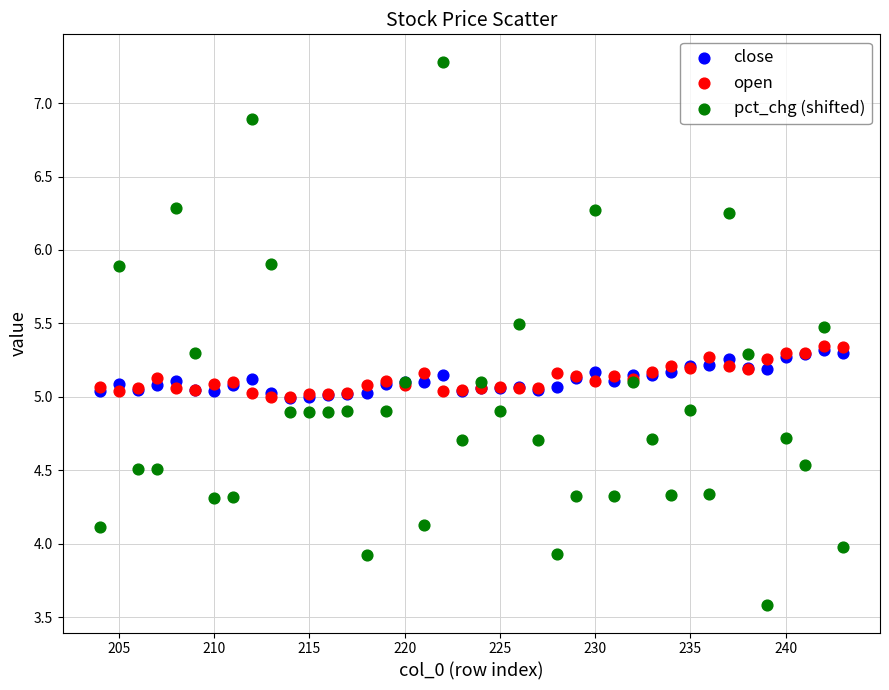

What are all the series names shown in the legend?

close, open, pct_chg (shifted)